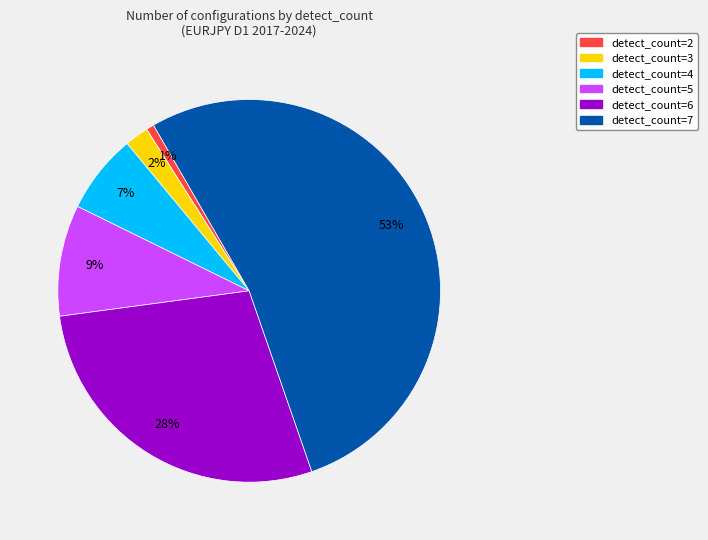

To the nearest percent, what percentage of the pie is detect_count=7?

53%